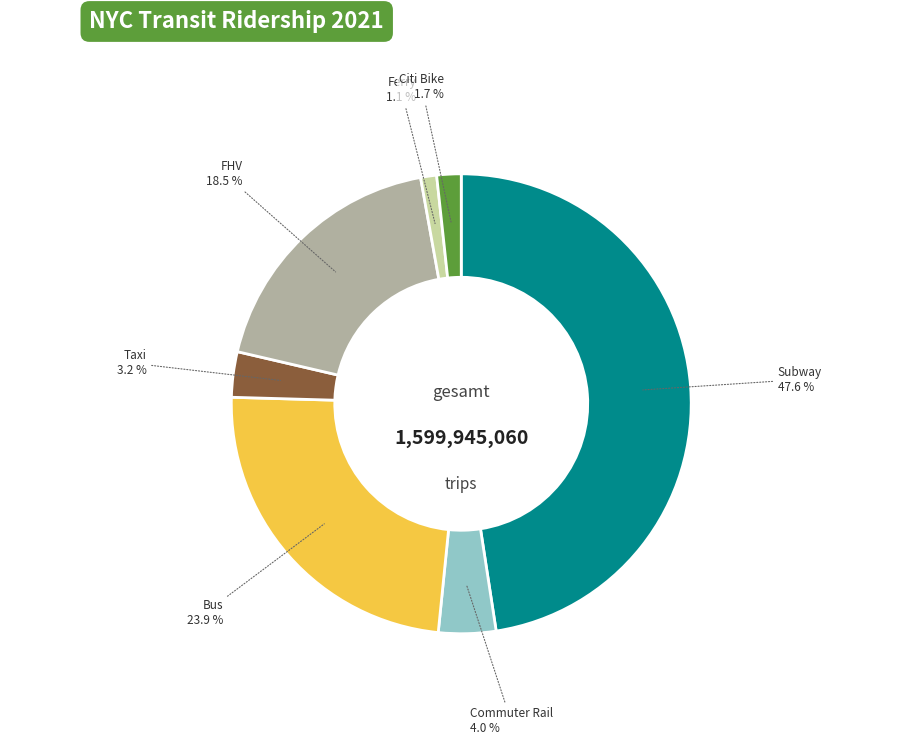

Rank the categories by value from highest to lowest.

Subway, Bus, FHV, Commuter Rail, Taxi, Citi Bike, Ferry